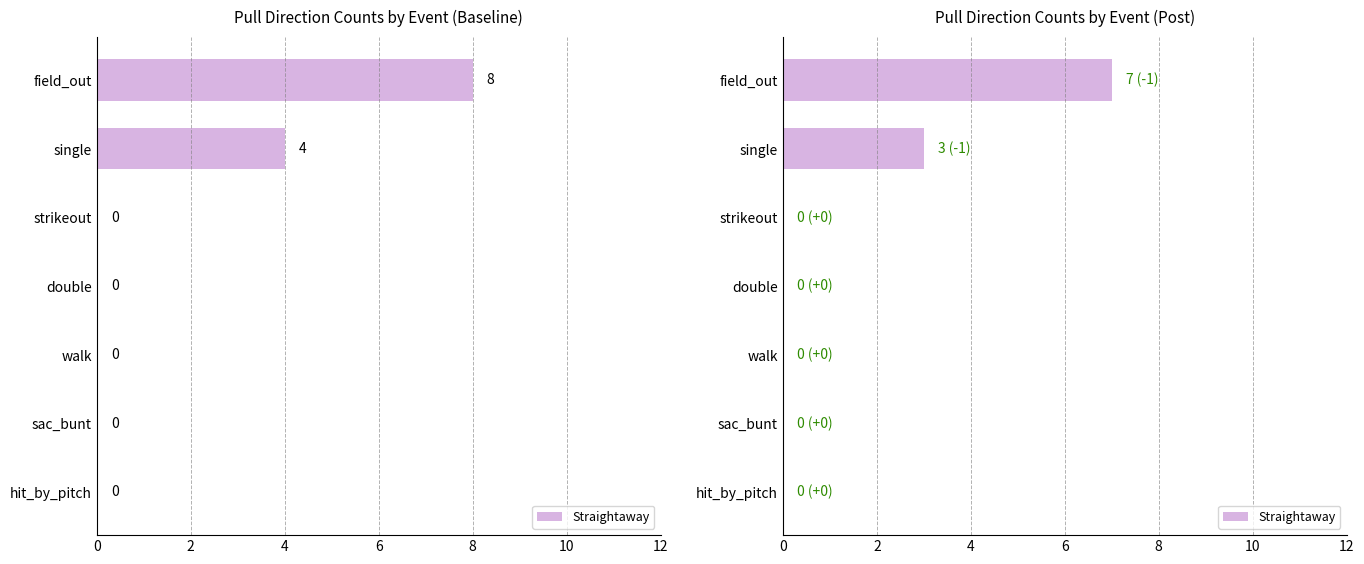

What is the difference between the values at single and hit_by_pitch?

3